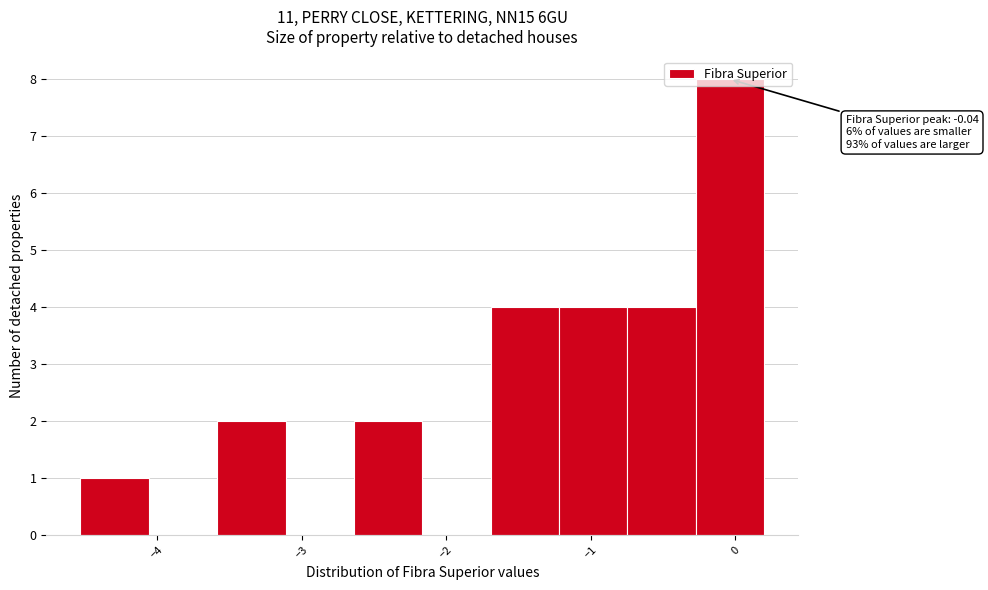

Which range on the x-axis has the tallest bar?

-0.3 to 0.2